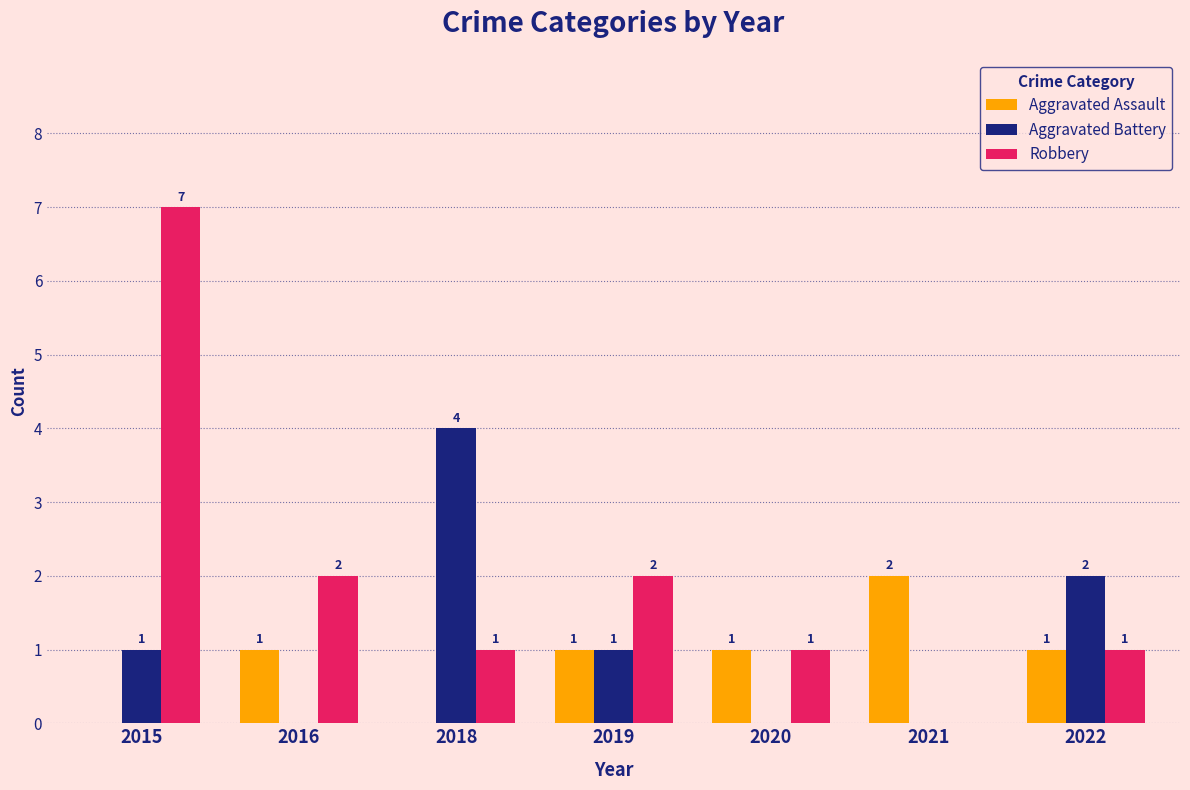

Does the chart contain stacked bars?

No